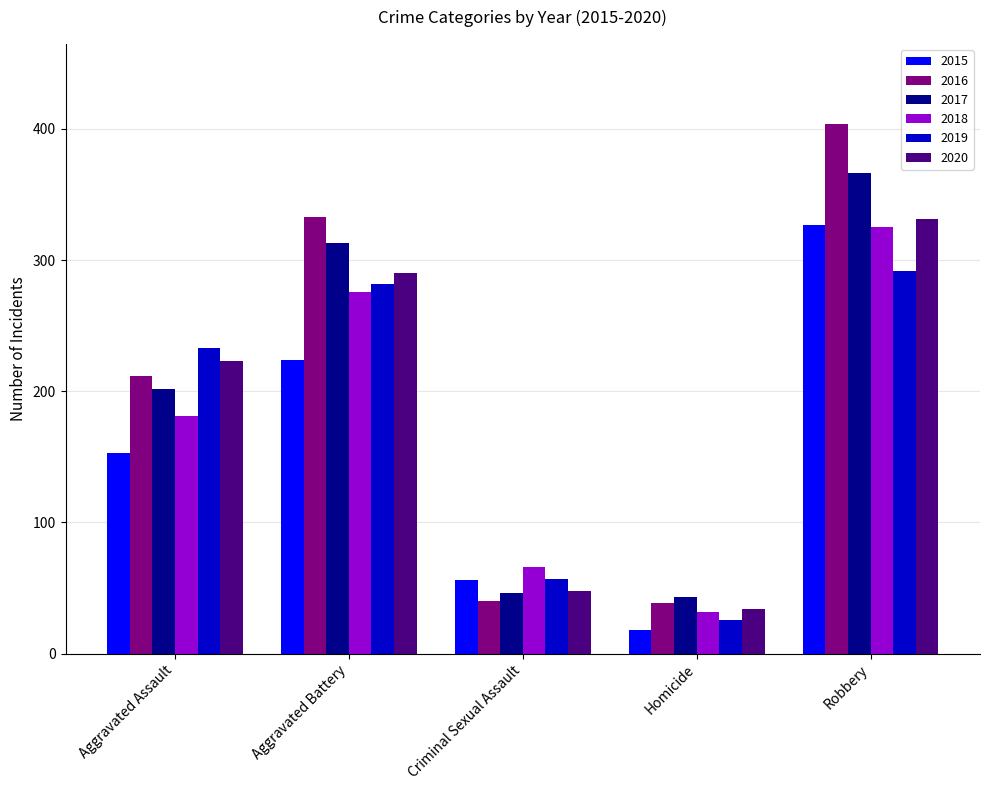

What is the label of the 5th bar from the left?

Robbery